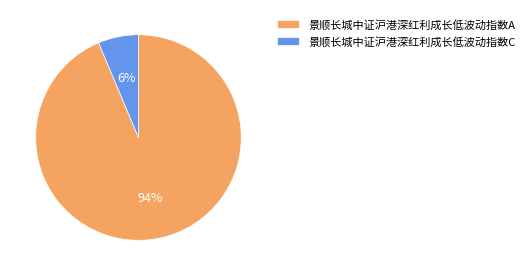

To the nearest percent, what is the average slice percentage?

50%